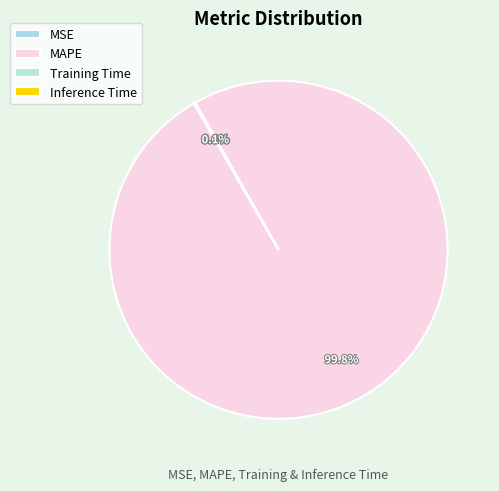

What portion of the pie excludes MAPE?

0.2%